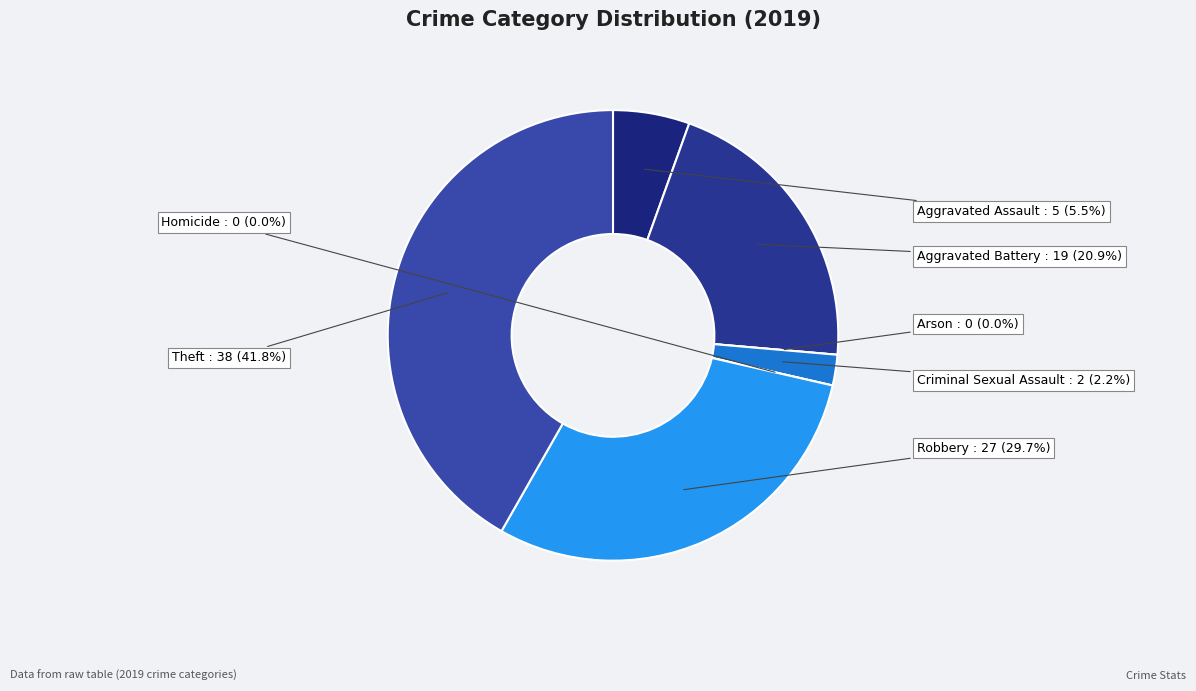

Is it true that Criminal Sexual Assault is 2% of the pie?

True